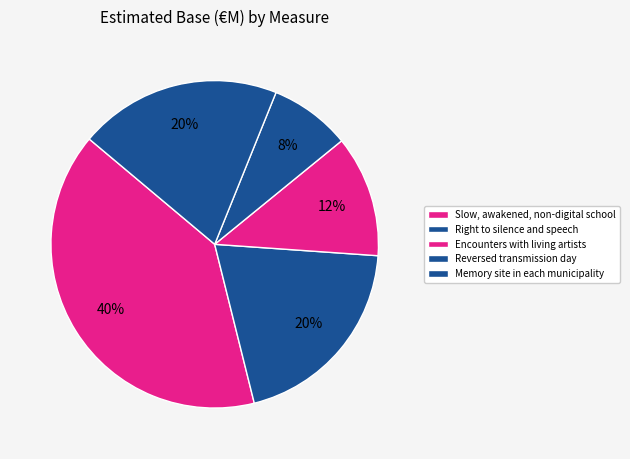

To the nearest percent, what percentage of the pie is Slow, awakened, non-digital school?

40%